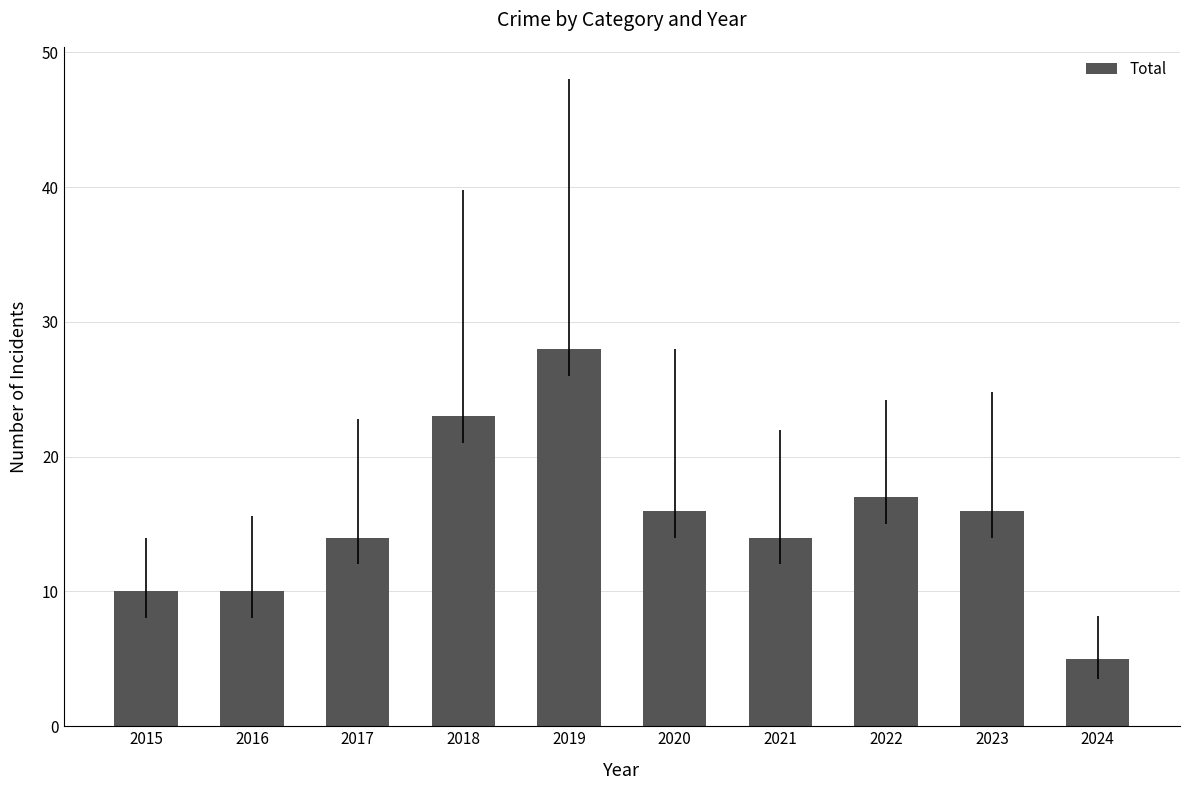

How many distinct data groups are displayed?

1